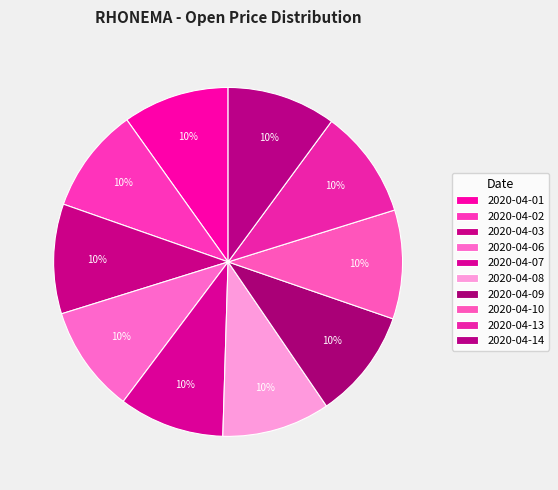

Do 2020-04-07 and 2020-04-14 together represent more than half of the pie?

No